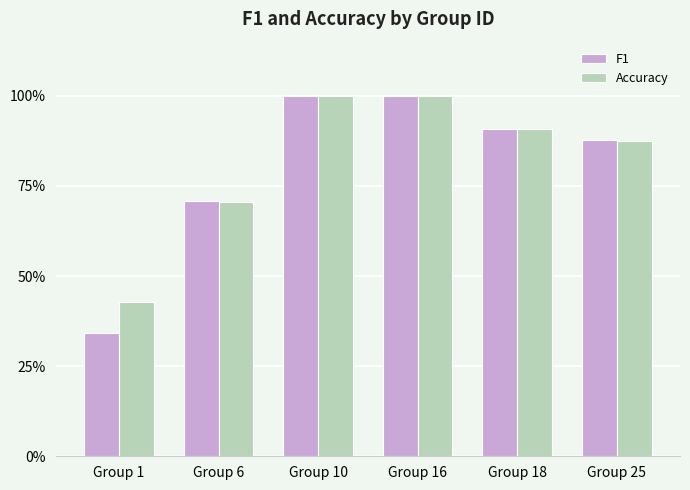

What are all the series names shown in the legend?

F1, Accuracy